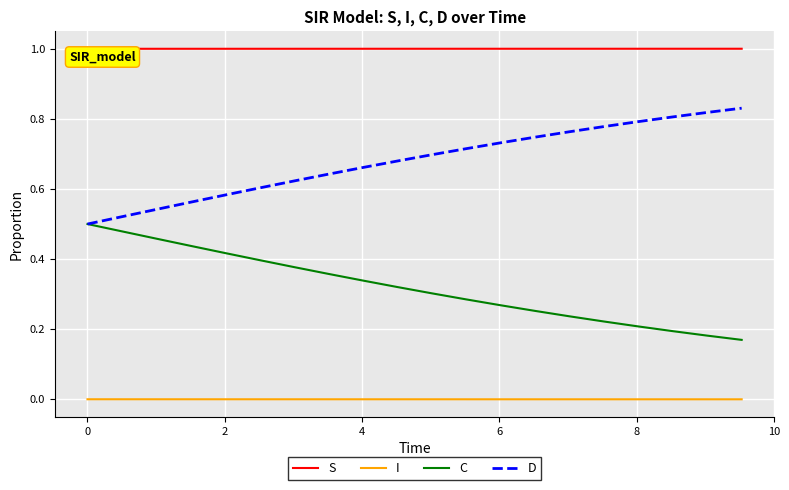

How many categories are shown in the chart?

20